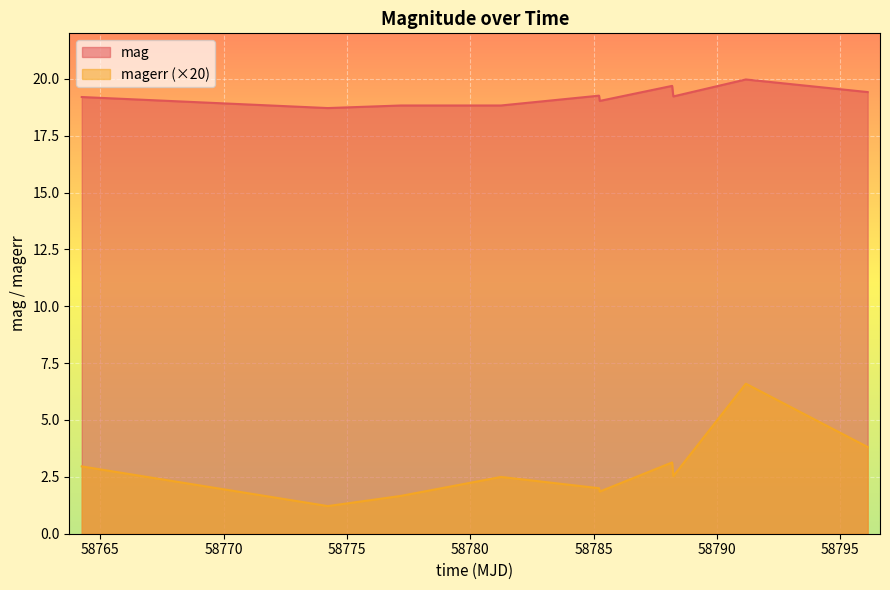

What is the difference between the magerr values at 58796.10671300022 and 58781.244108799845?

1.3